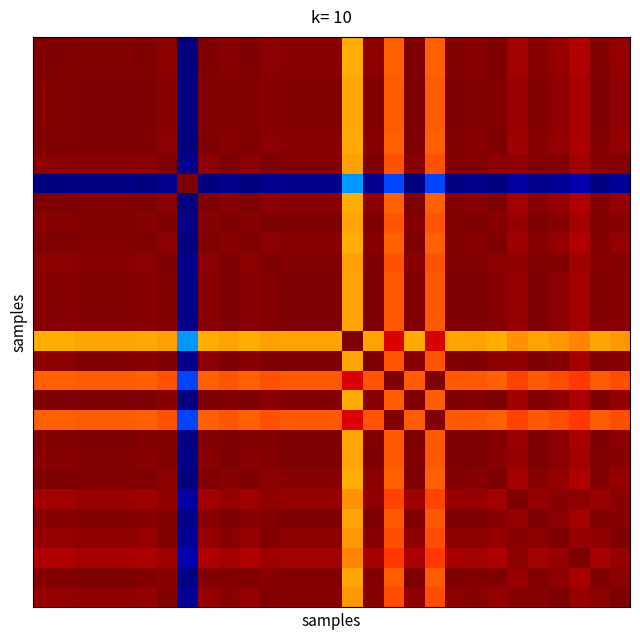

Count the number of categories in the chart.

29